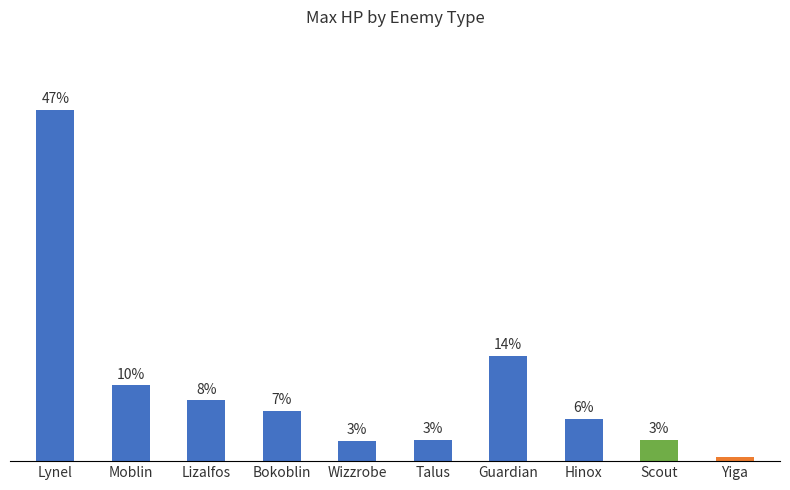

Reading right to left, list all the values displayed in this chart.

Yiga=0.6	Scout=2.8	Hinox=5.6	Guardian=14.0	Talus=2.8	Wizzrobe=2.7	Bokoblin=6.7	Lizalfos=8.1	Moblin=10.1	Lynel=46.7